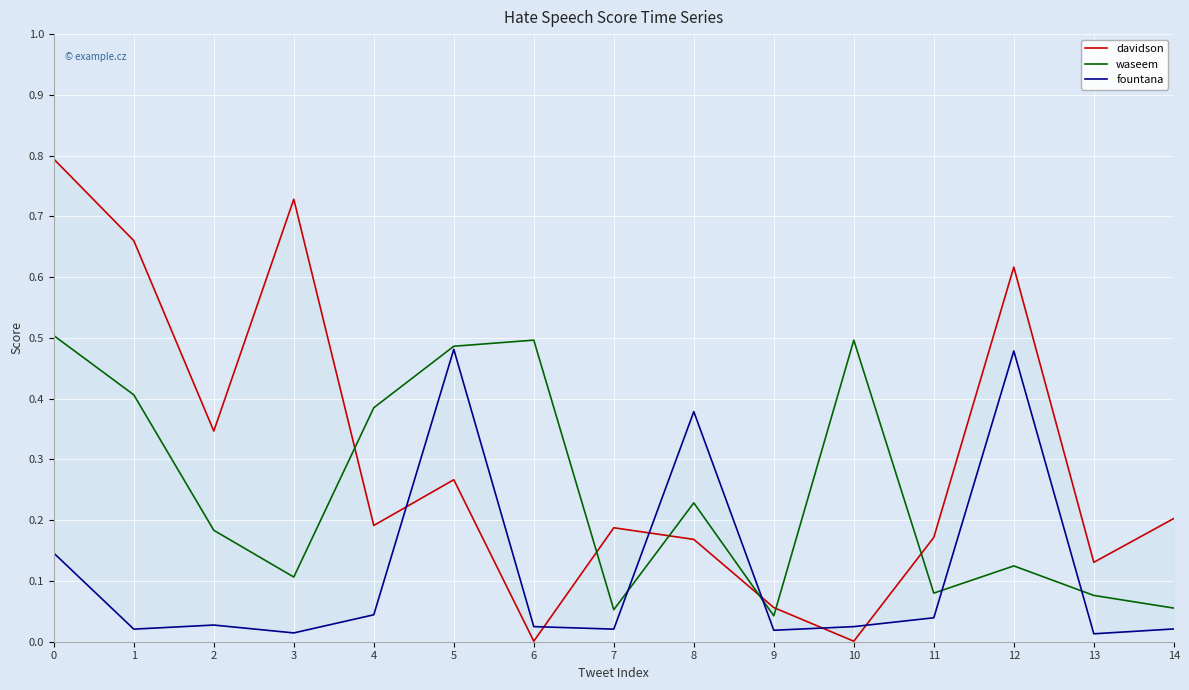

What is the value of the davidson point at the 9th from the left?

0.2